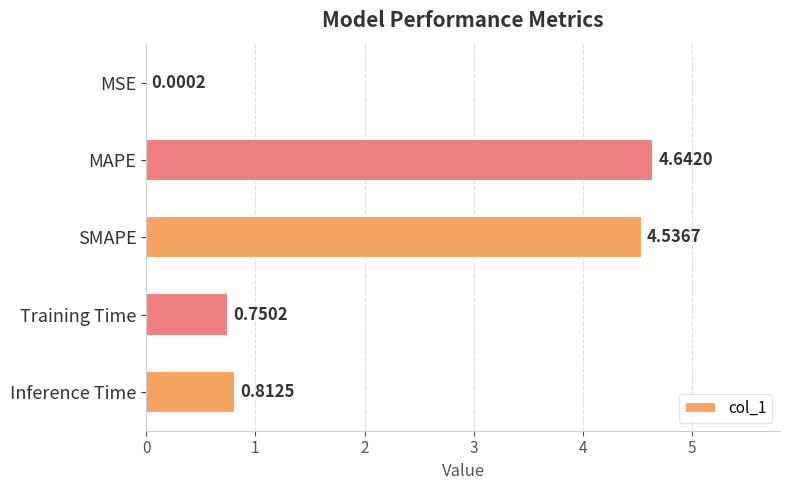

How many categories are shown in the chart?

5